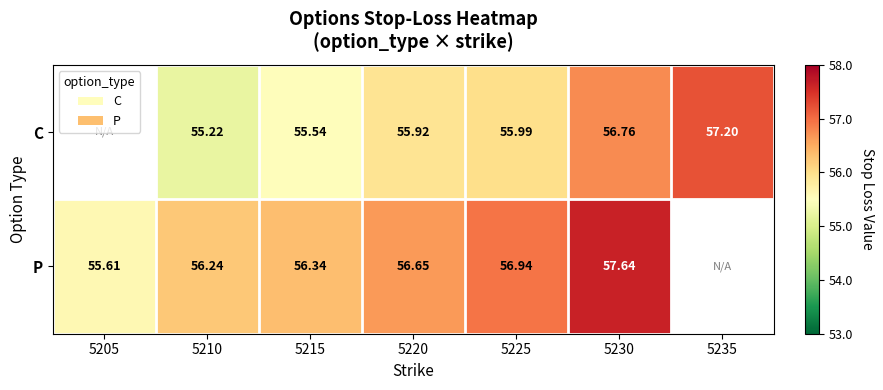

Which category has the lowest value across all series?

5210